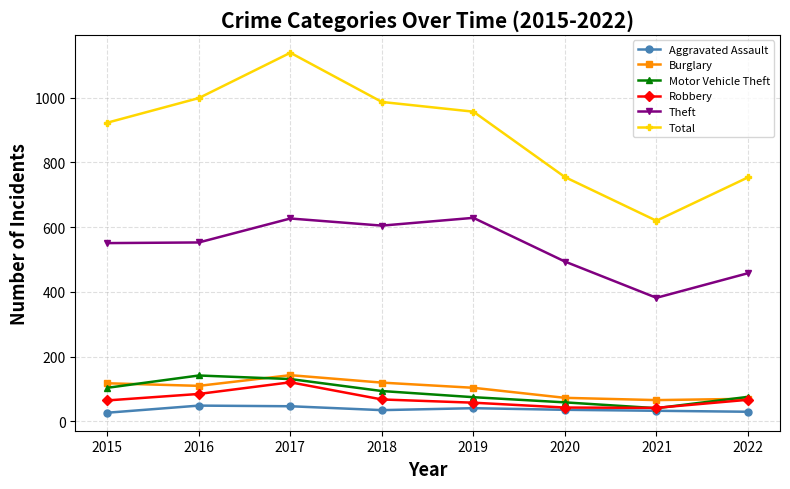

The Robbery series shows 123 at 2016. True or false?

False